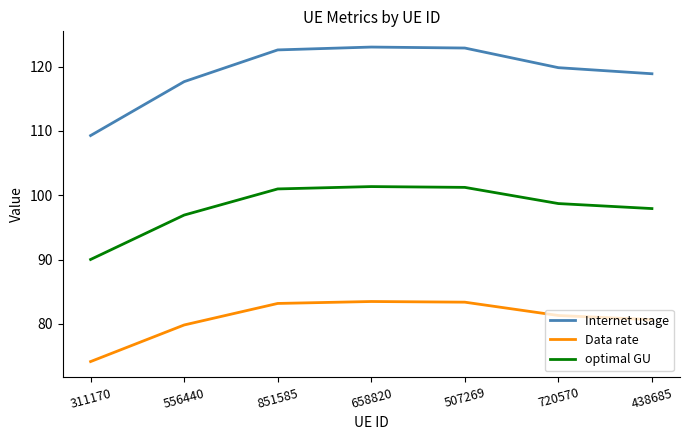

The Data rate series shows 81.3 at 720570. True or false?

True